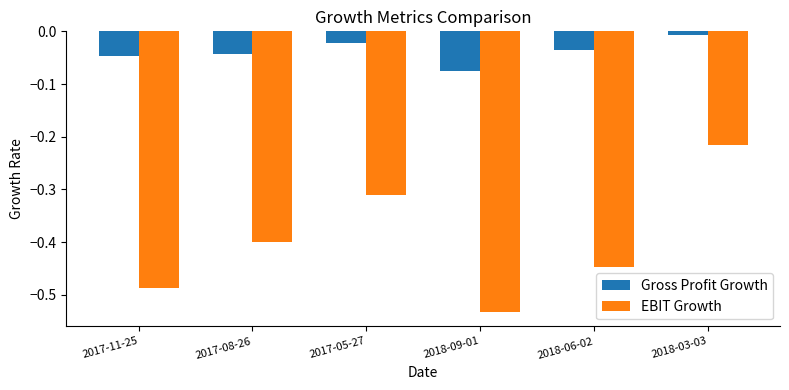

Which label corresponds to the smallest value in the chart?

2018-09-01